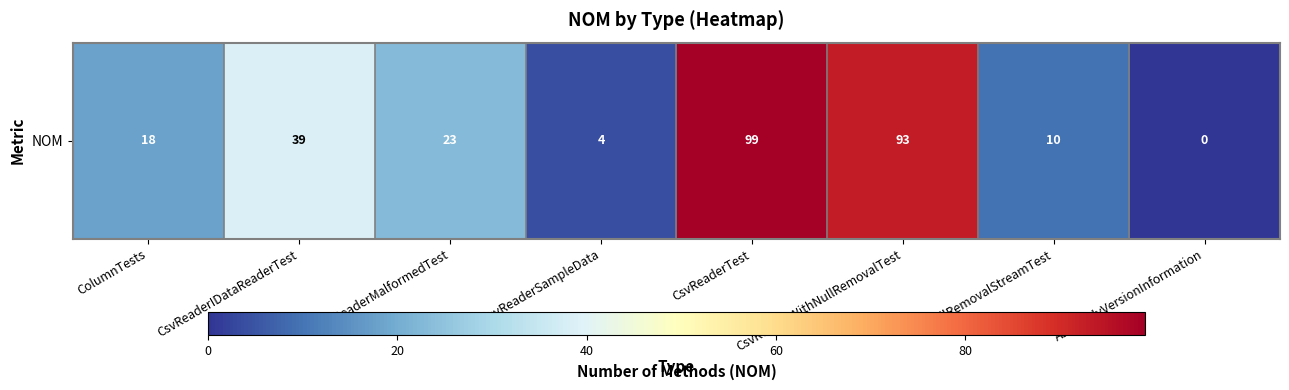

What is the sum of the values at CsvReaderMalformedTest and NullRemovalStreamTest?

33